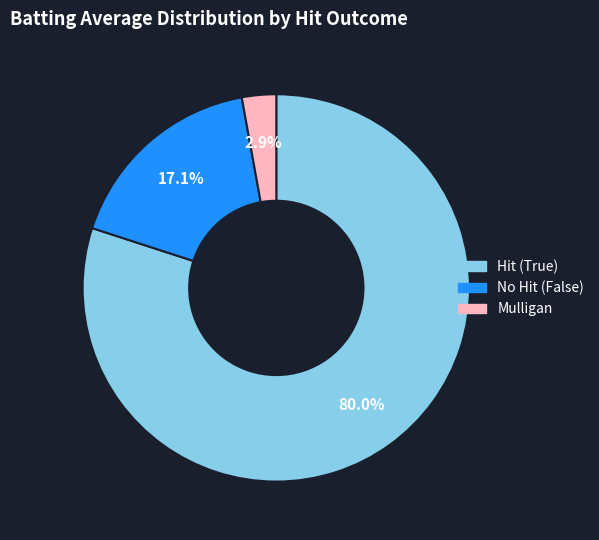

Rank the categories by value from highest to lowest.

Hit (True), No Hit (False), Mulligan